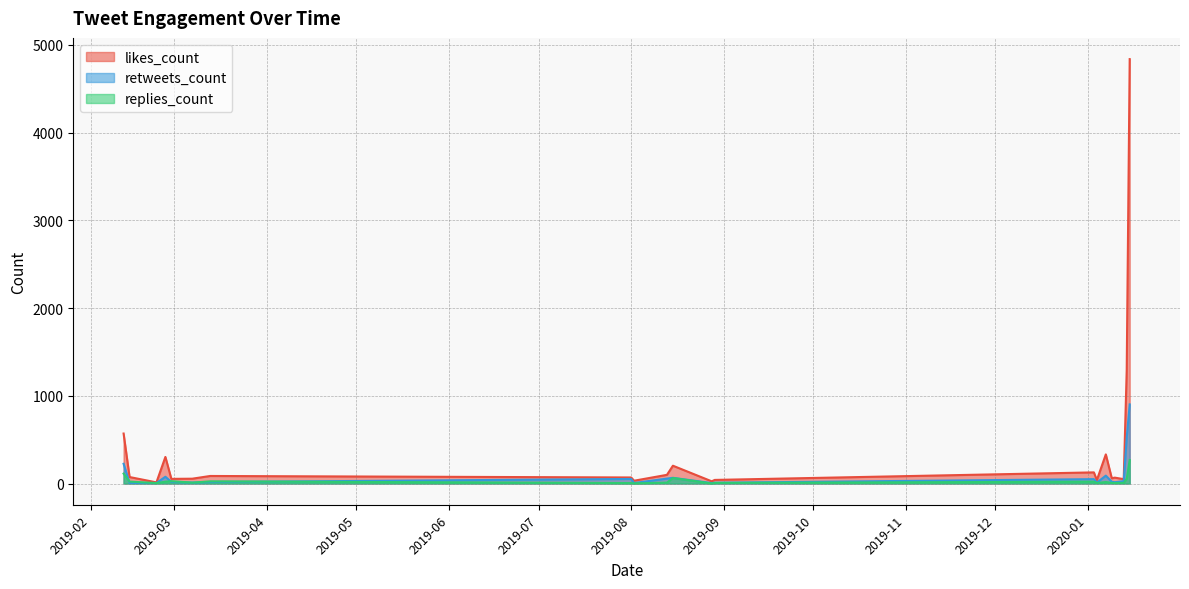

The value of replies_count at 23 is 43. True or false?

False